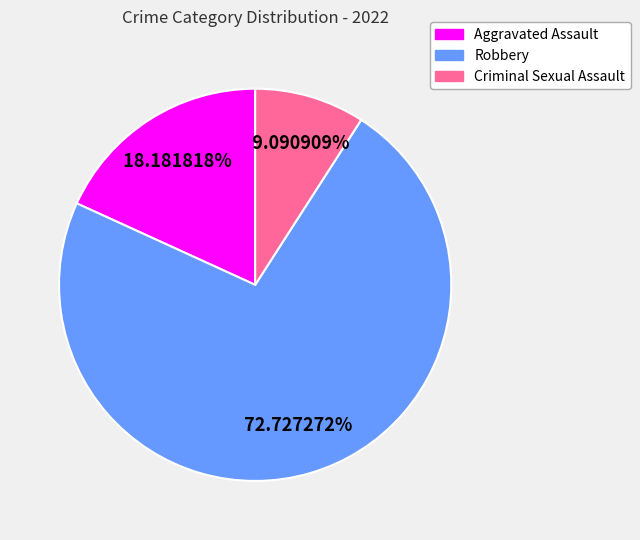

True or false: Aggravated Assault accounts for 18% of the total.

True